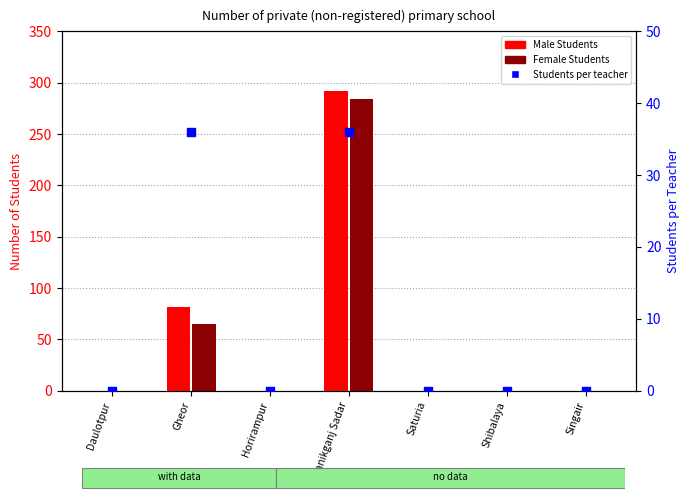

What are all the series names shown in the legend?

Male Students, Female Students, Students per teacher